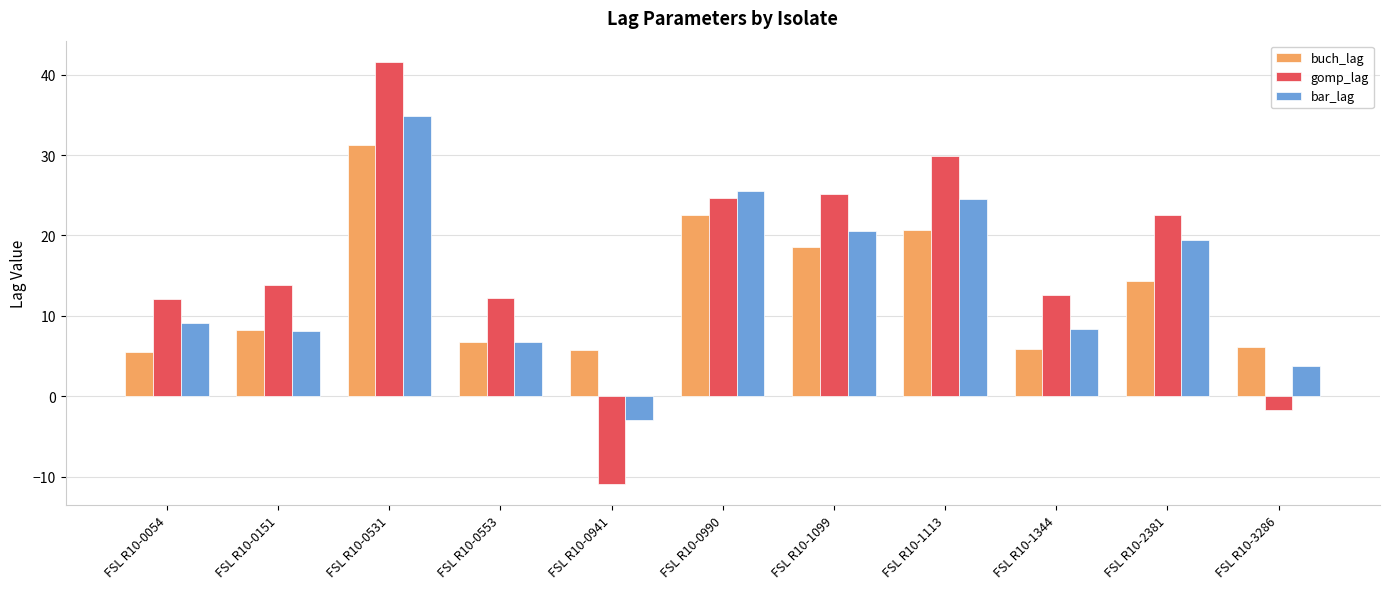

What is the minimum value for bar_lag?

-3.0